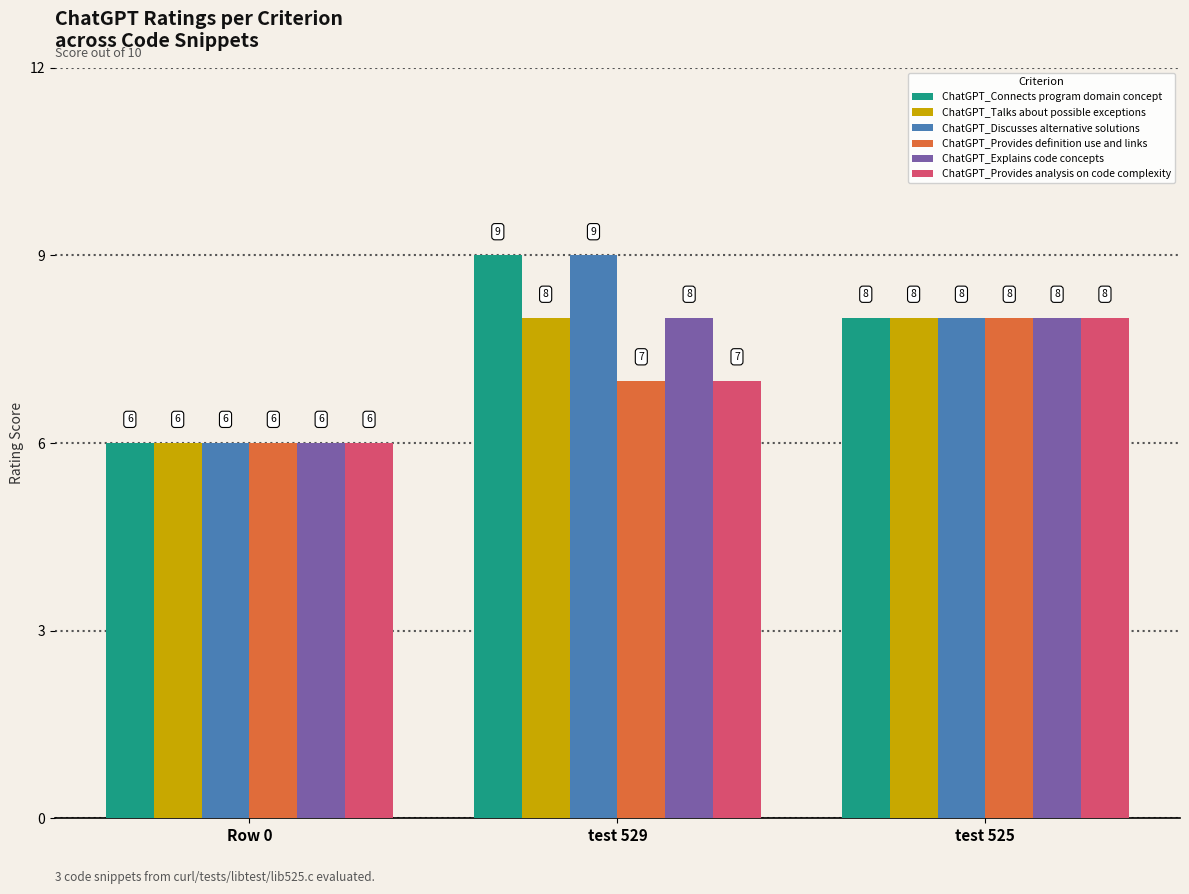

What is the highest value of the ChatGPT_Explains code concepts series?

8